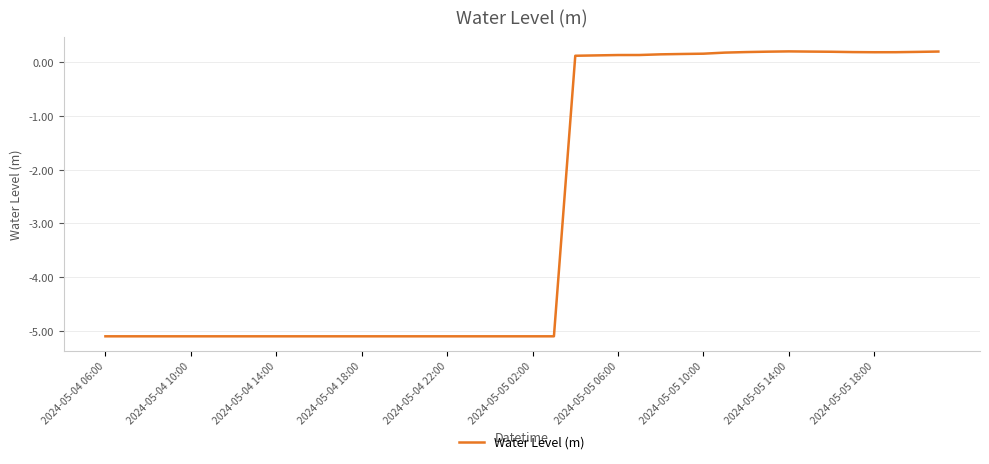

What is the minimum value shown in the chart?

-5.1